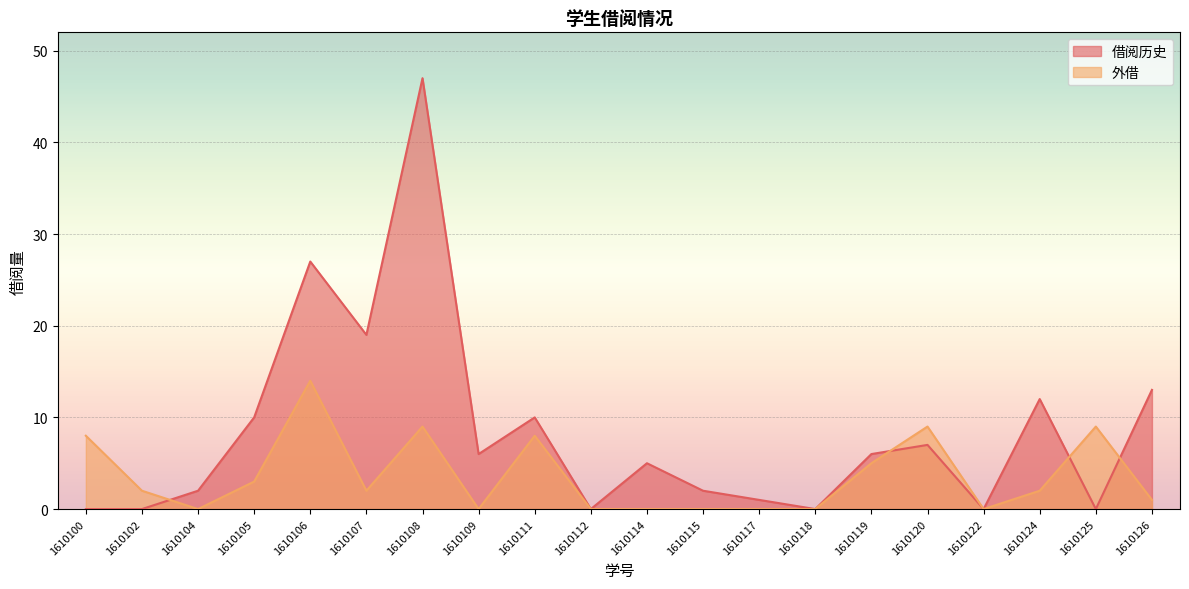

What is the difference between the maximum and minimum values in the 借阅历史 series?

47